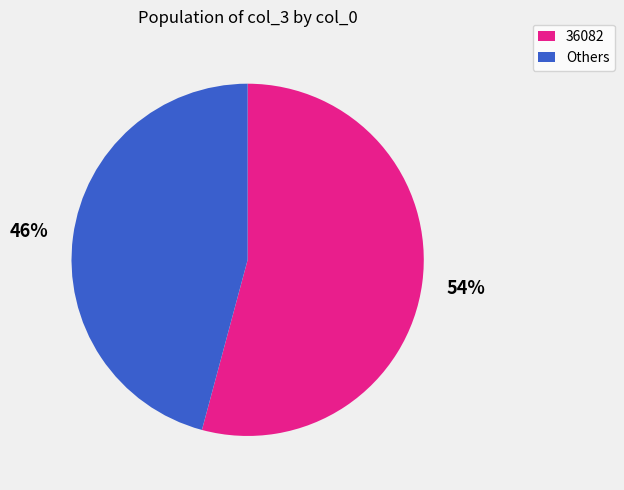

Does any single category account for the majority?

Yes